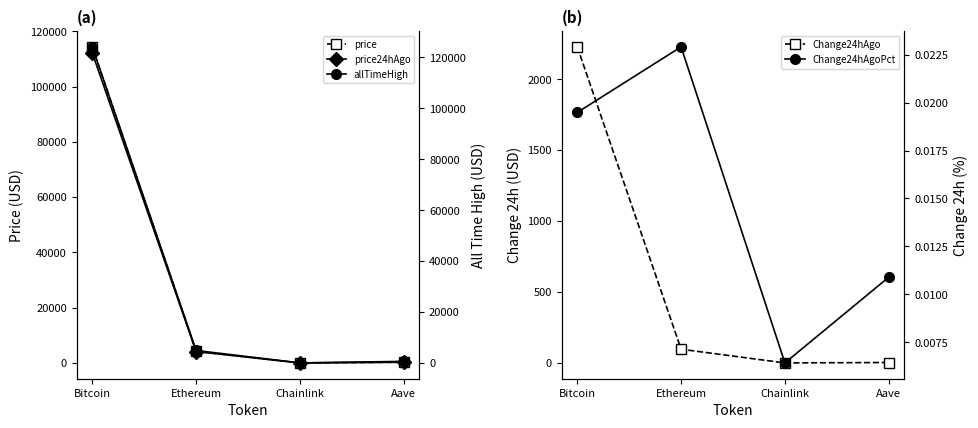

The price24hAgo series shows 5621.7 at Ethereum. True or false?

False